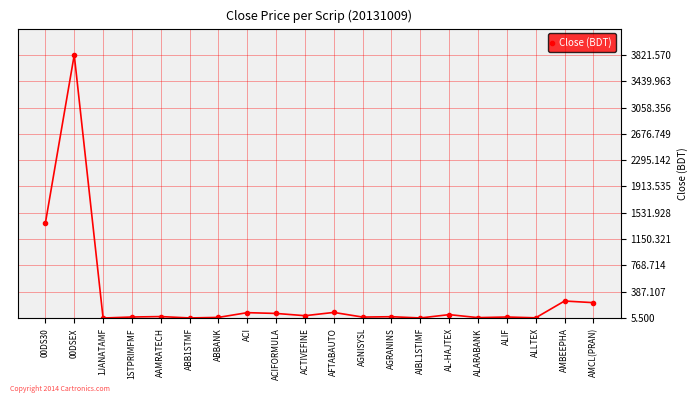

Is it true that the value at 00DSEX is 6076.5?

False